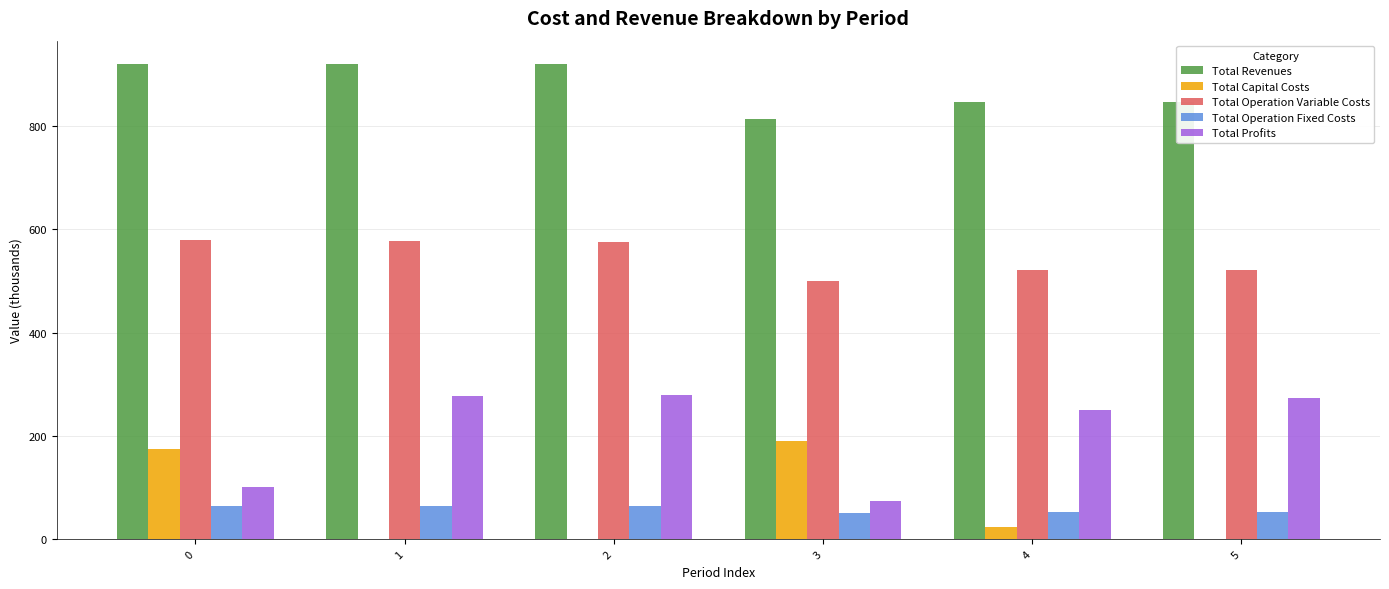

What is the sum of all Total Operation Variable Costs values?

3274.5